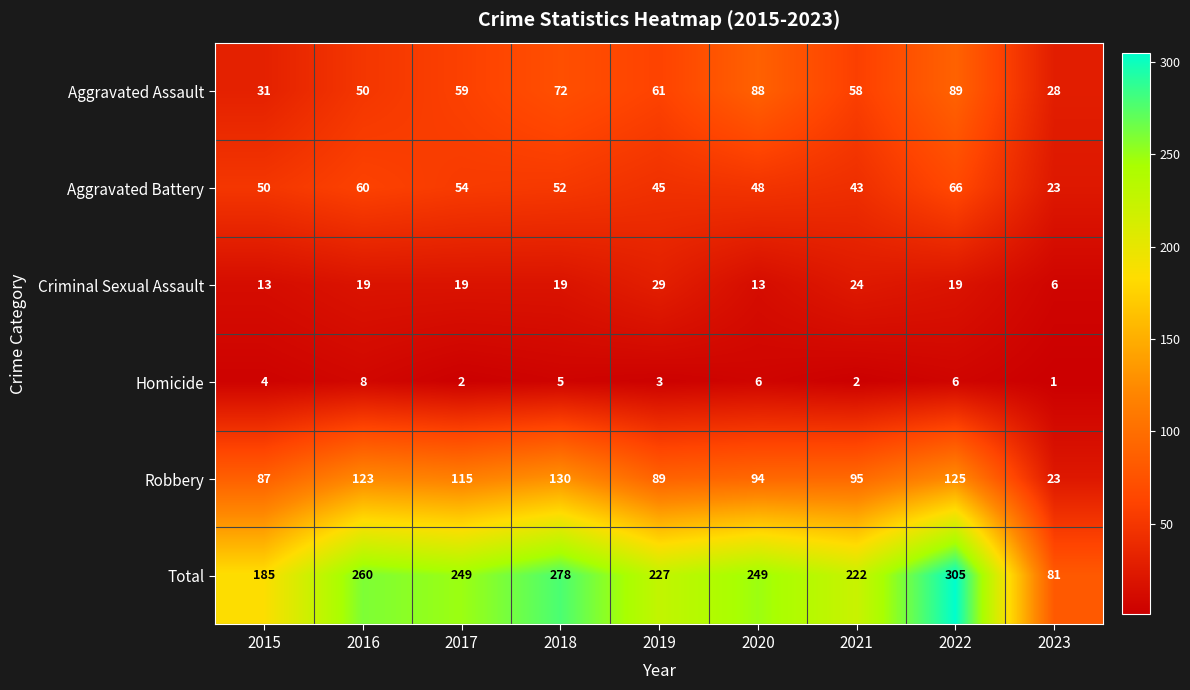

Which series has the largest total across all categories?

Total